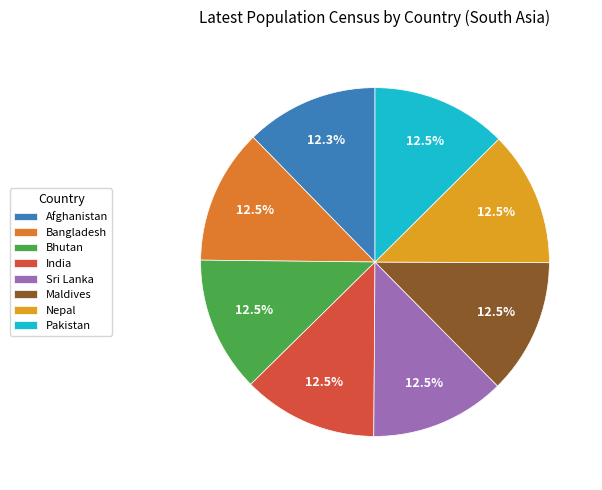

To the nearest percent, what percentage of the pie is India?

13%